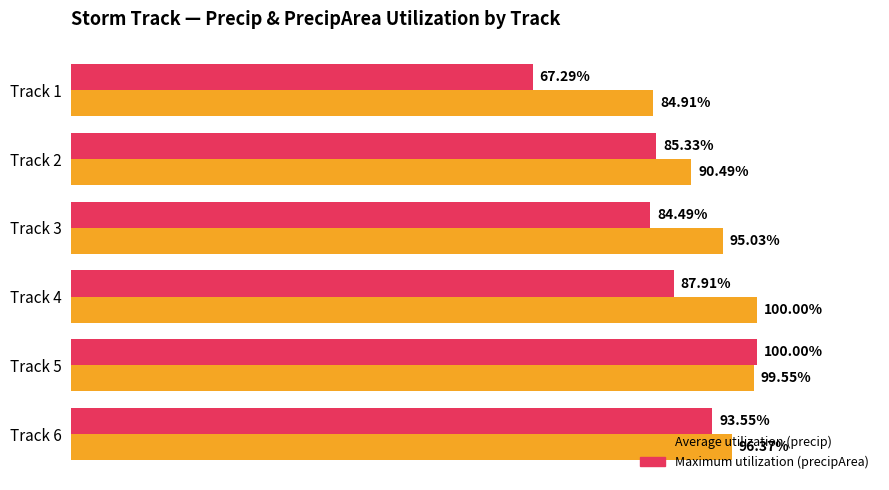

Reading left to right, list all the values displayed in this chart.

Average utilization (precip): 0.8	0.9	1.0	1.0	1.0	1.0
Maximum utilization (precipArea): 0.7	0.9	0.8	0.9	1.0	0.9